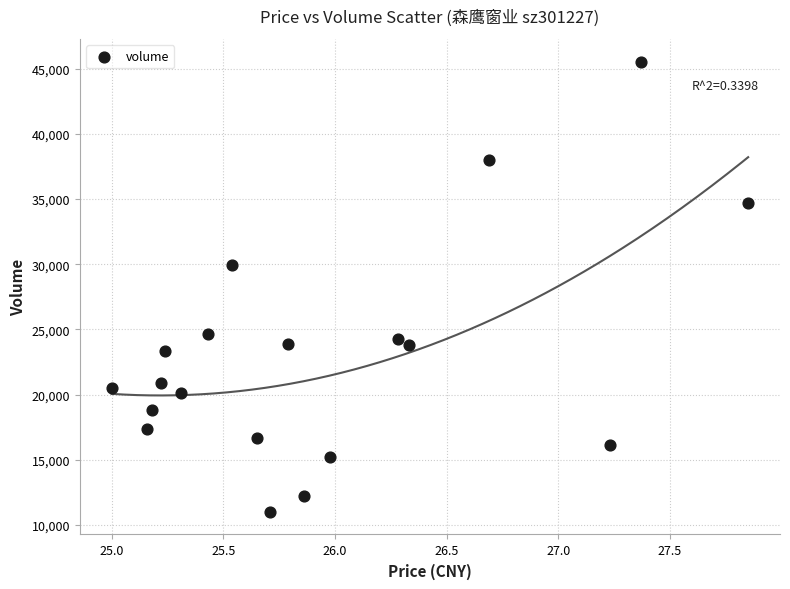

What Y value in the scatter plot is closest to 28273?

29903